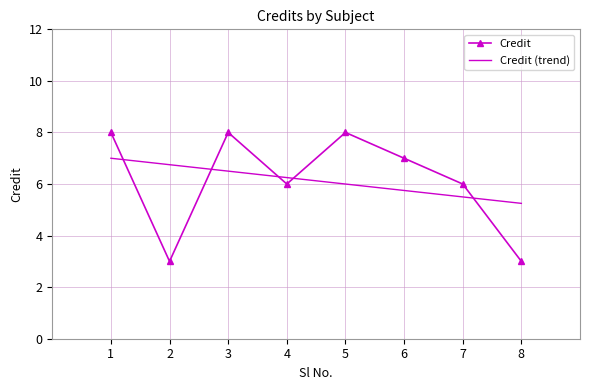

What is the average value of the Credit series?

6.1